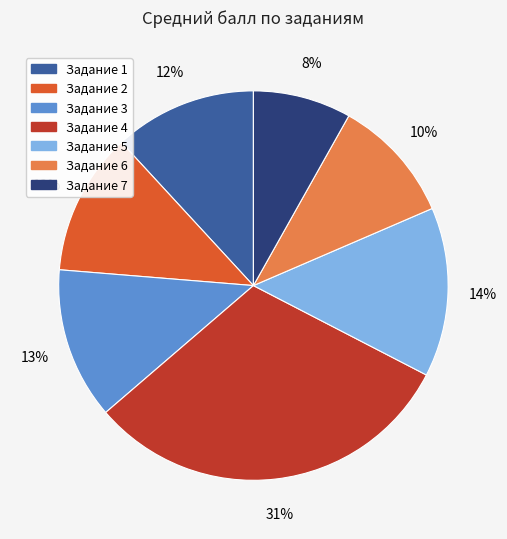

To the nearest percent, what is the average slice percentage?

14%